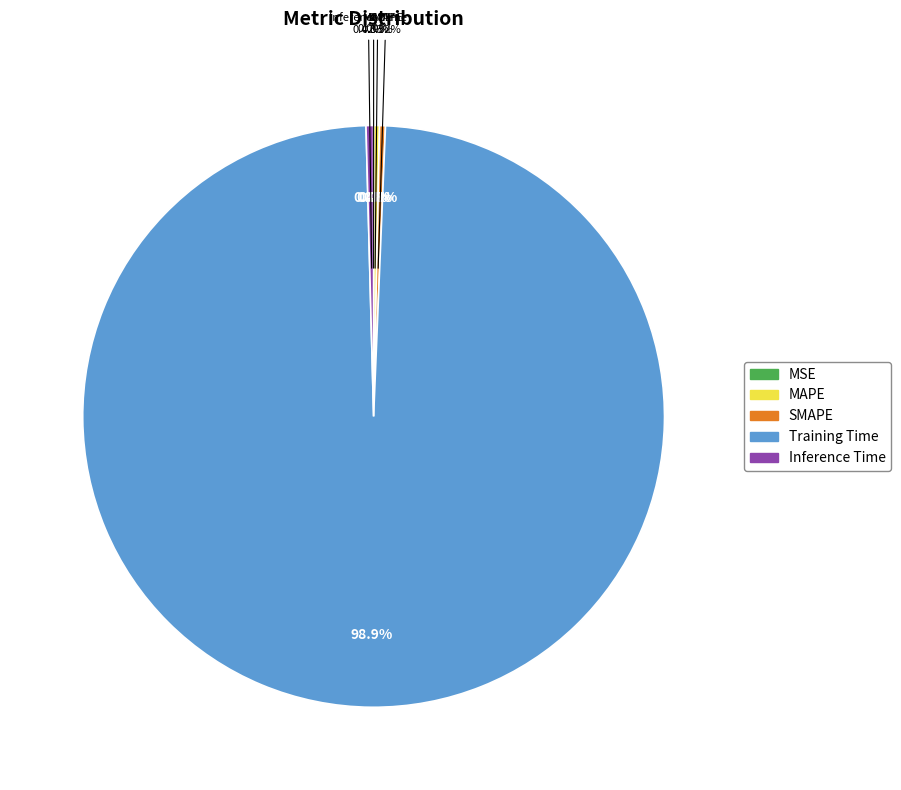

Is there any slice that represents more than half of the pie?

Yes